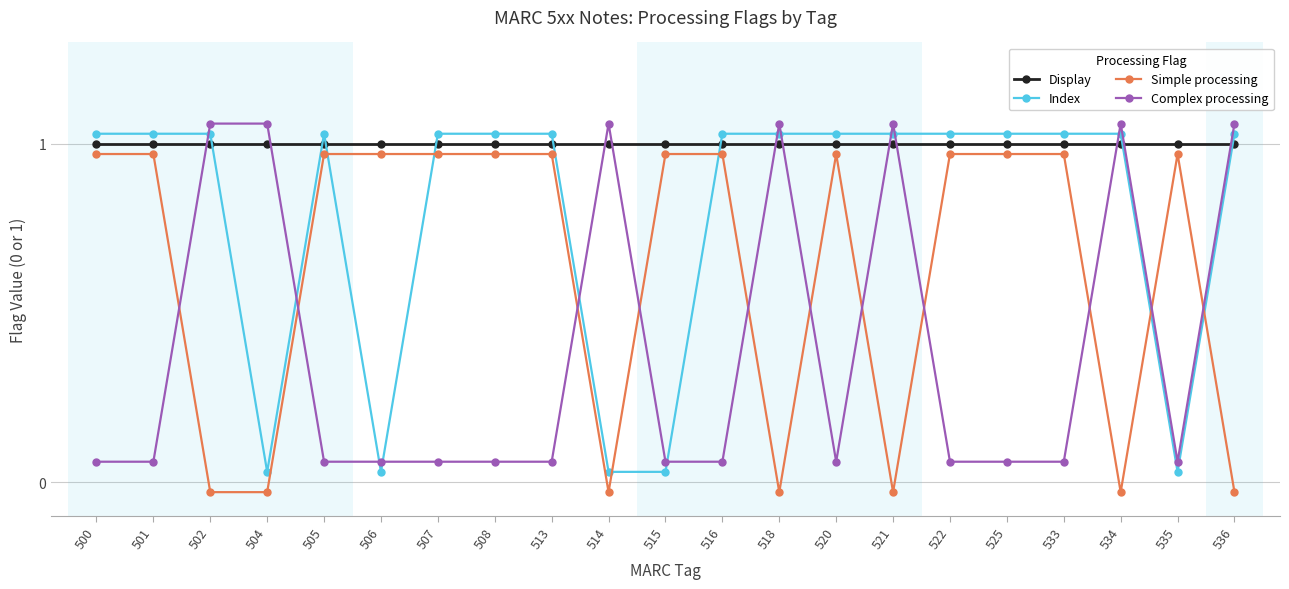

What is the value of the Display point at the 16th from the left?

1.0